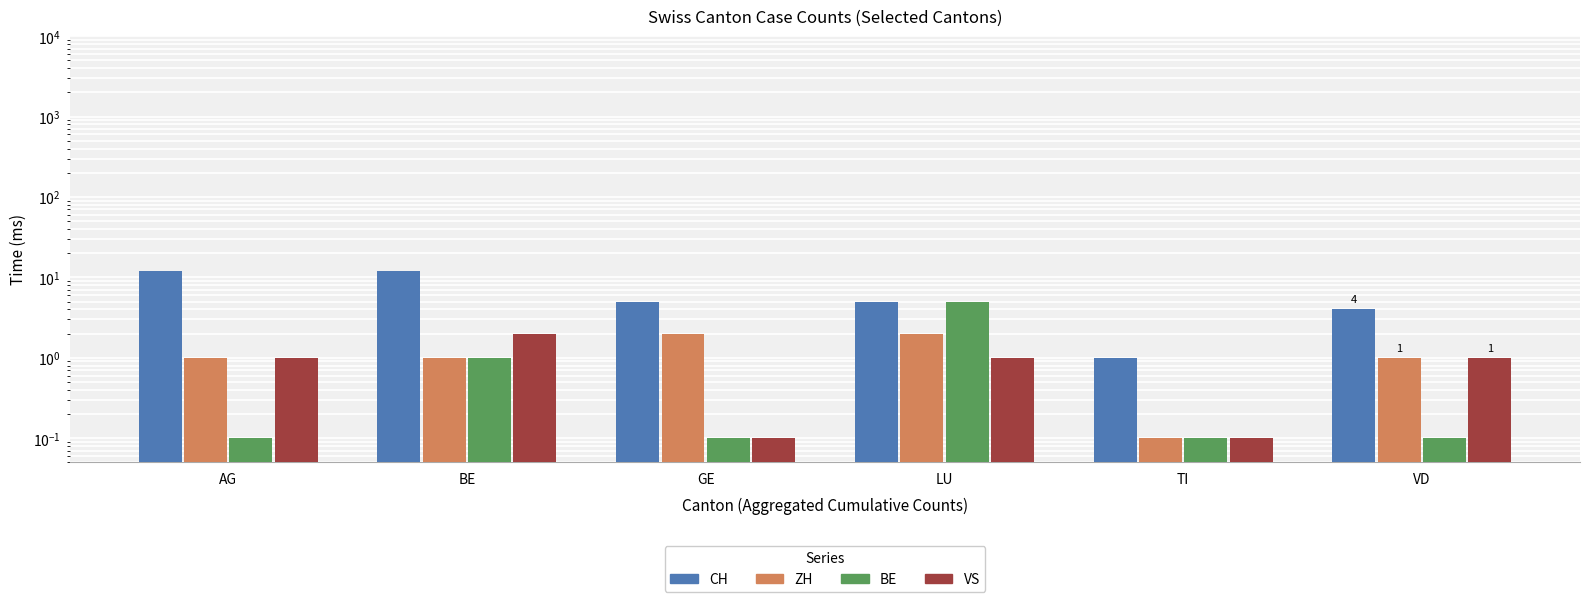

Reading left to right, transcribe all the data shown in this chart.

CH: AG=12.0	BE=12.0	GE=5.0	LU=5.0	TI=1.0	VD=4.0
ZH: AG=1.0	BE=1.0	GE=2.0	LU=2.0	TI=0.1	VD=1.0
BE: AG=0.1	BE=1.0	GE=0.1	LU=5.0	TI=0.1	VD=0.1
VS: AG=1.0	BE=2.0	GE=0.1	LU=1.0	TI=0.1	VD=1.0